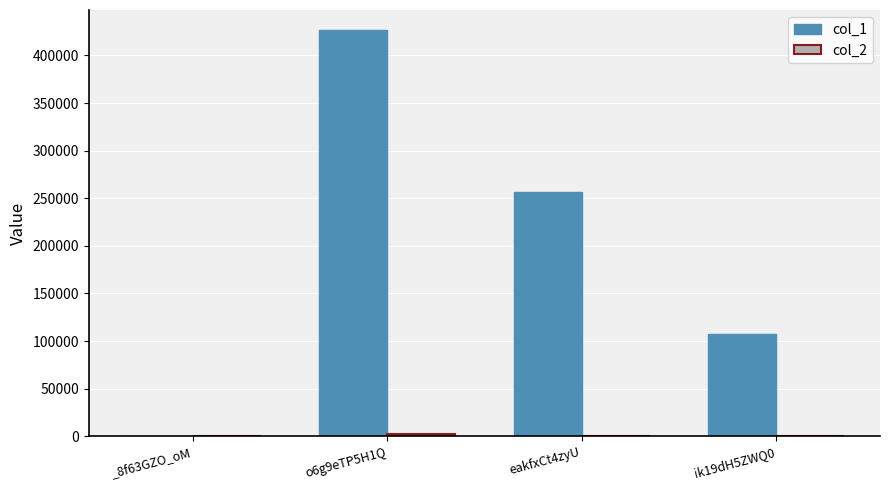

At which category does the chart reach its peak across all series?

o6g9eTP5H1Q